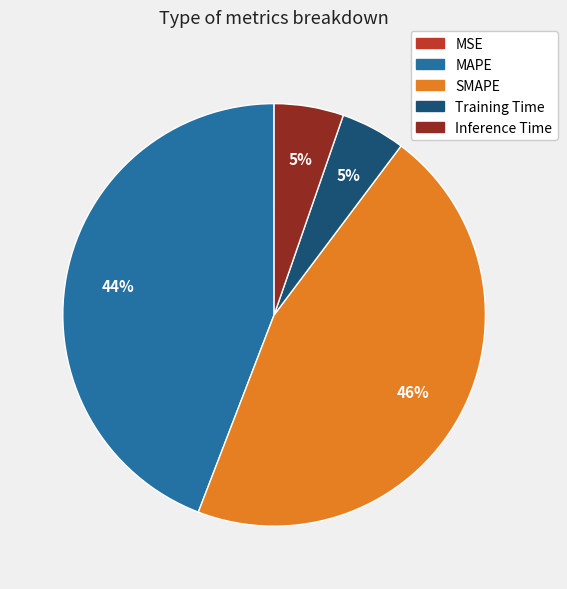

True or false: MAPE accounts for 44% of the total.

True